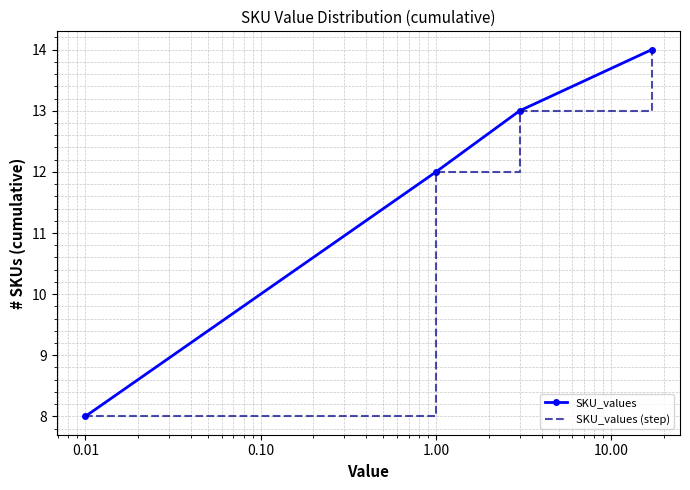

True or false: SKU_values (step) and SKU_values cross at least once.

False